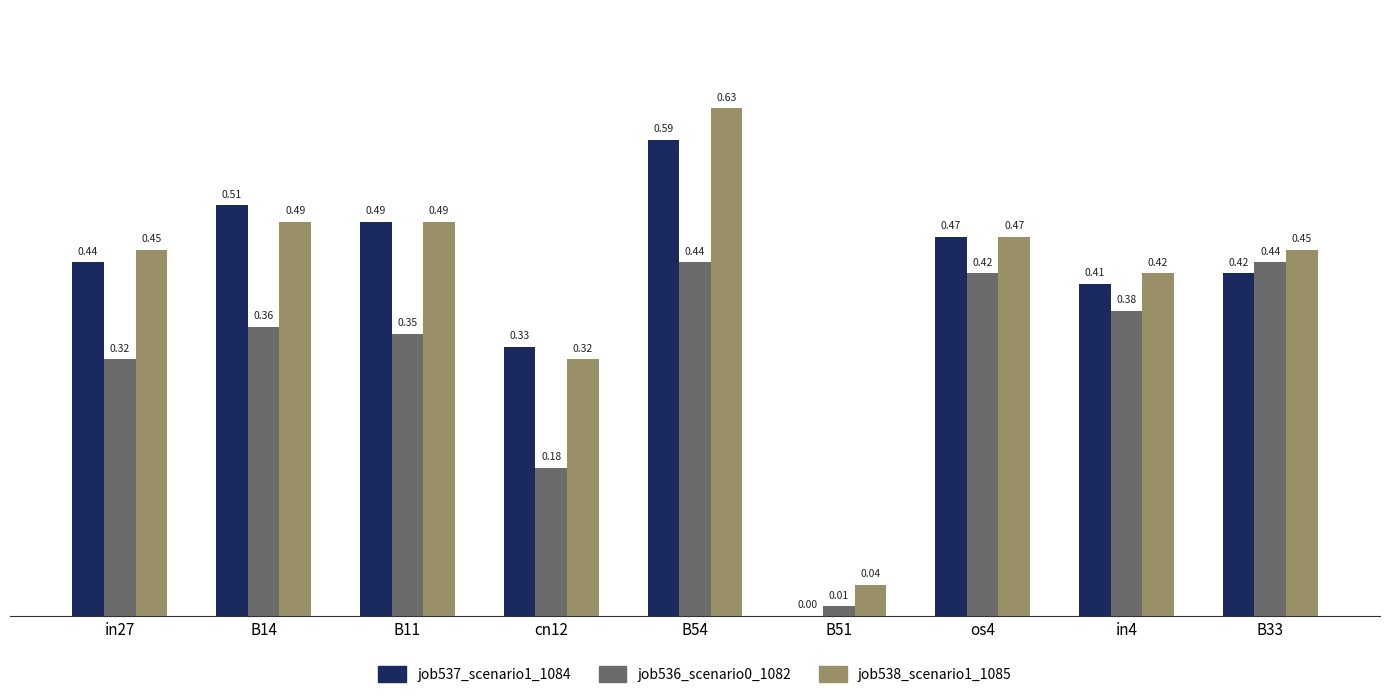

What is the spread (max minus min) of values at B11?

0.1